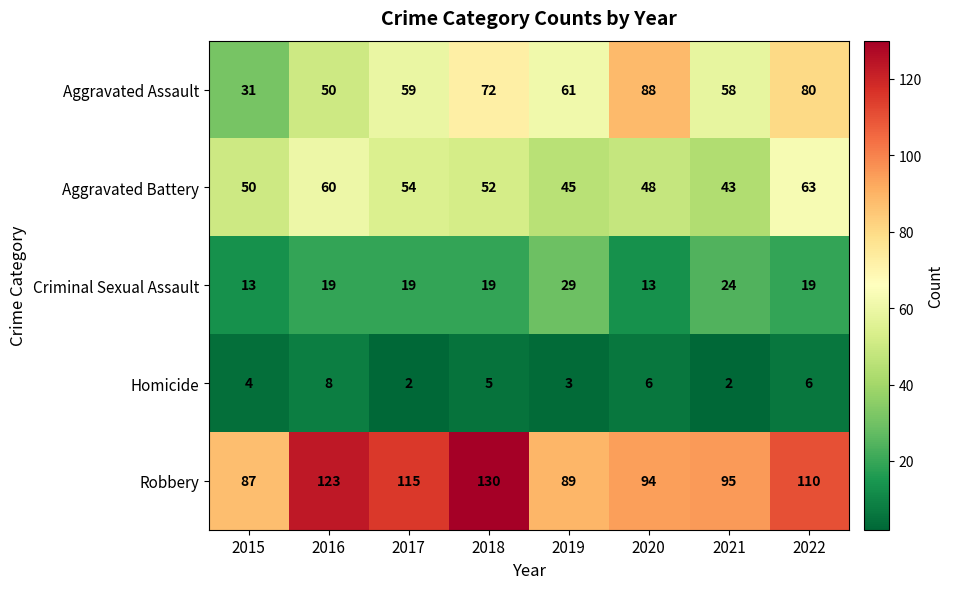

Which series changed the most between 2018 and 2021?

Robbery